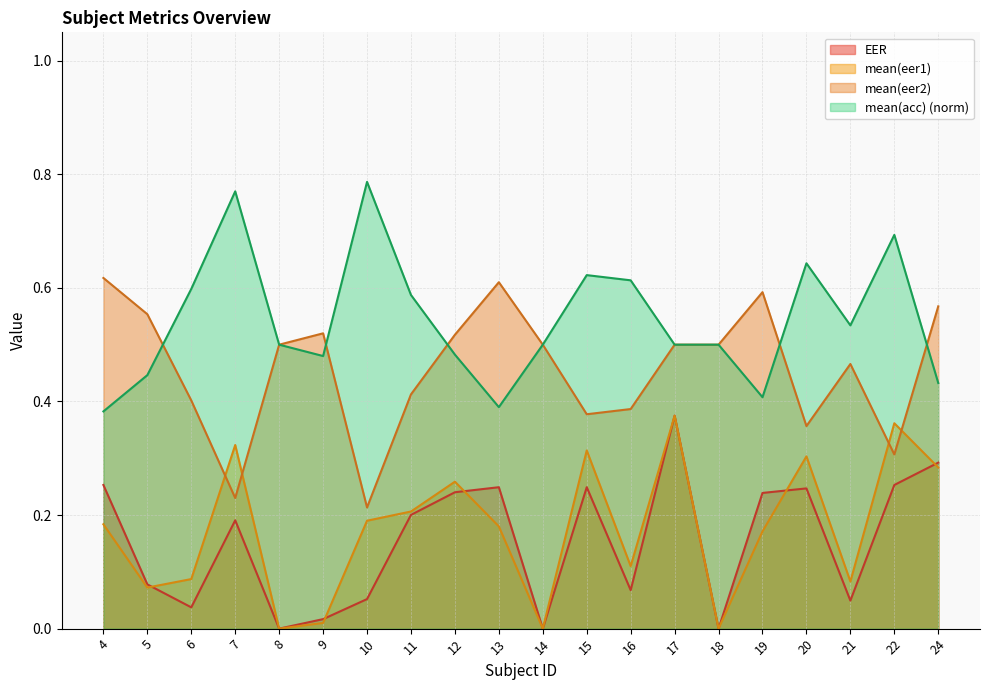

Read the mean(acc) value at 8.

0.5